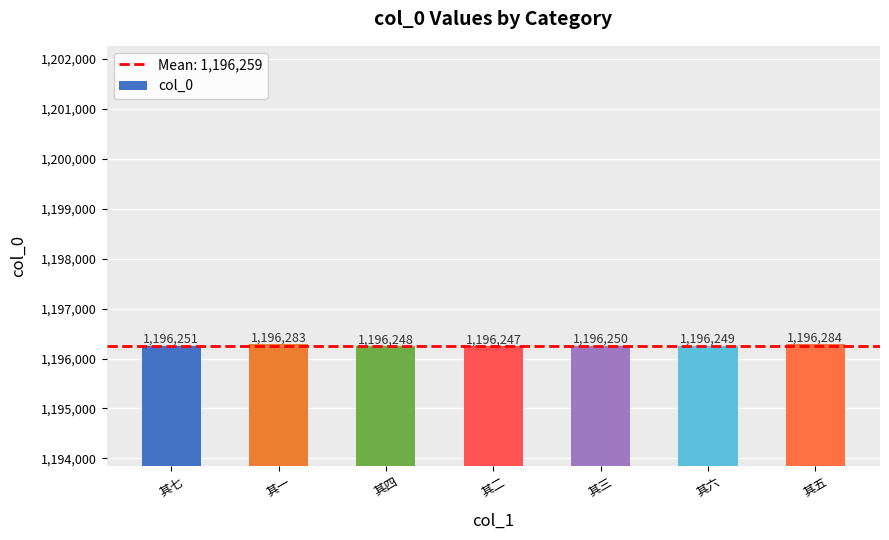

At which label is the value closest to 1196265?

其七